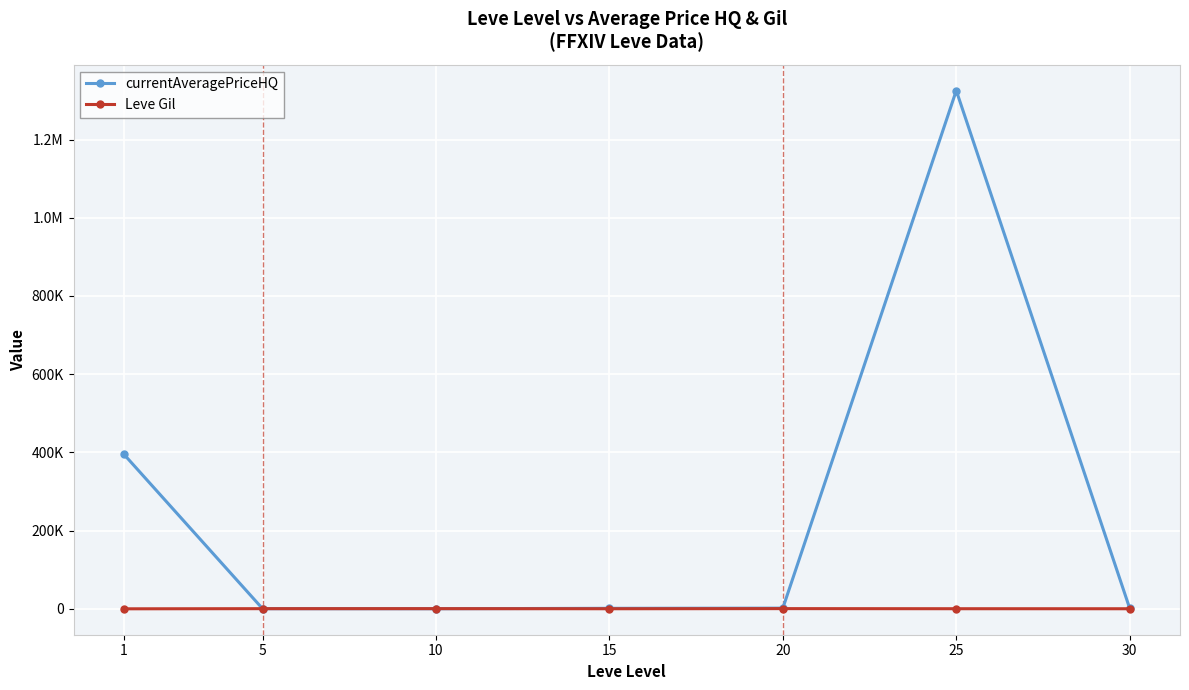

List the series in order of their peak value, lowest first.

Leve Gil, currentAveragePriceHQ